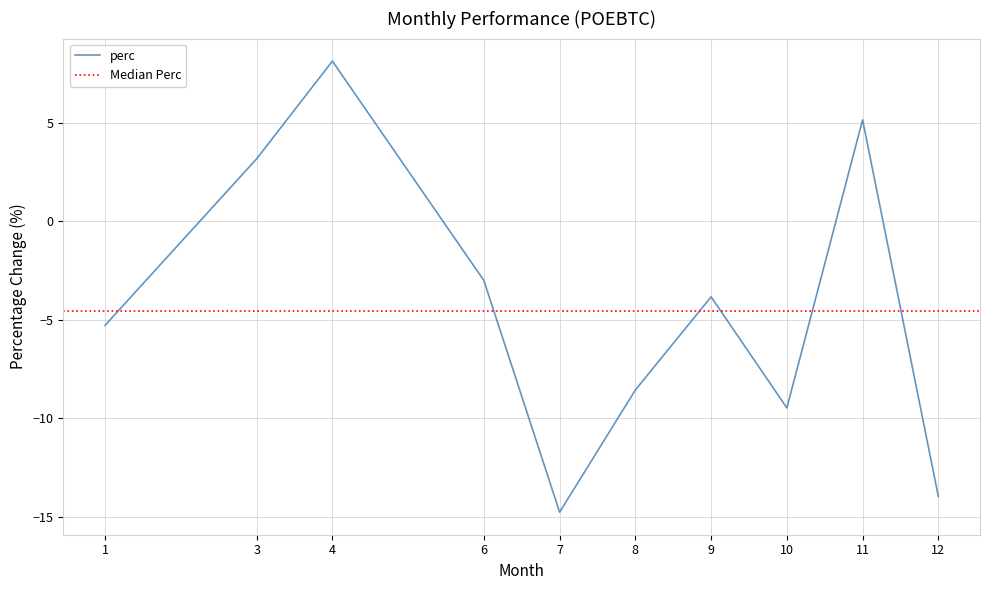

How many lines are shown in the chart?

1